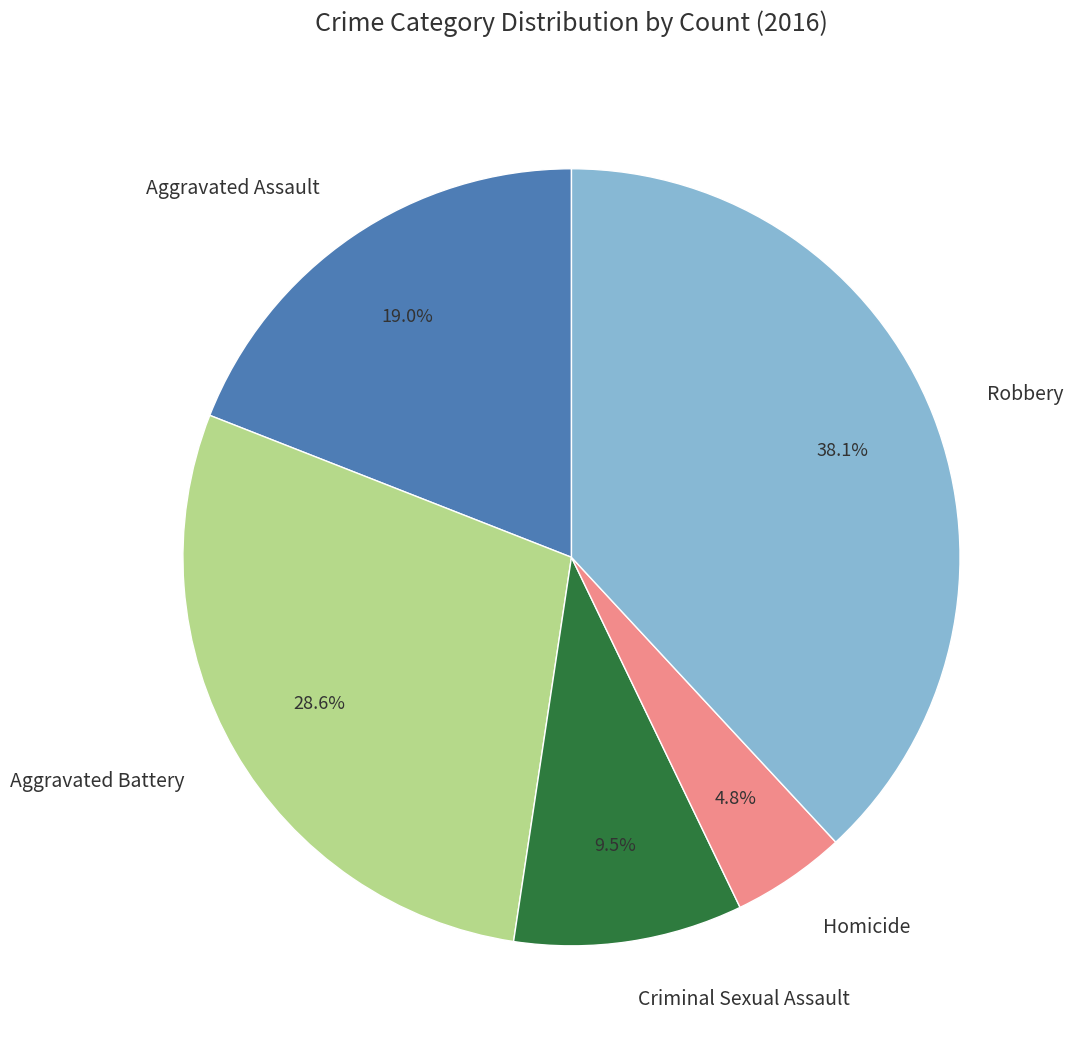

Is there any slice that represents more than half of the pie?

No